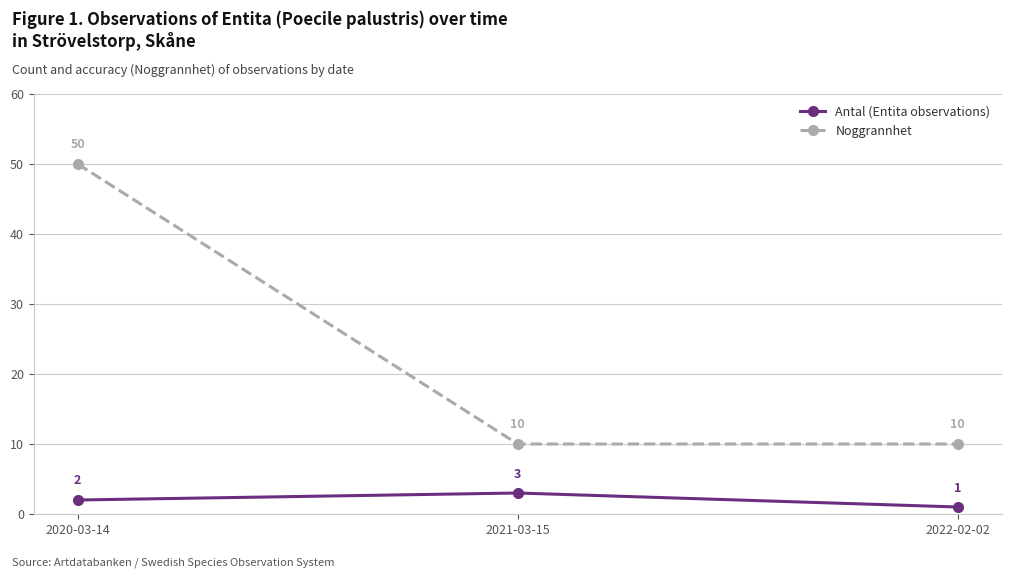

At which category is the sum across all series the highest?

2020-03-14